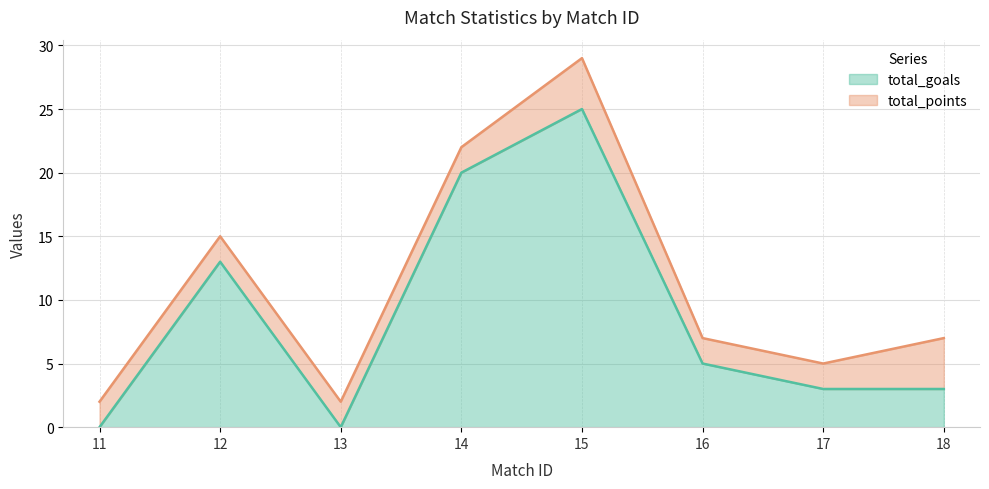

What is the value of the 6th point from the left?

5